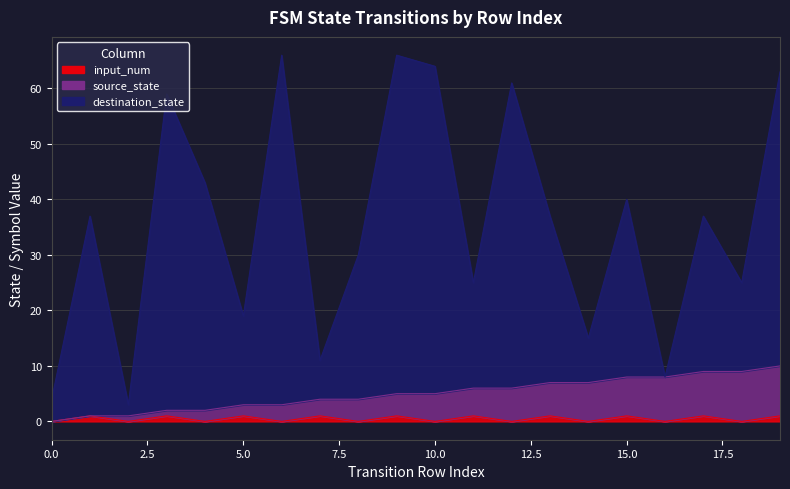

At which category is the sum across all series the highest?

19